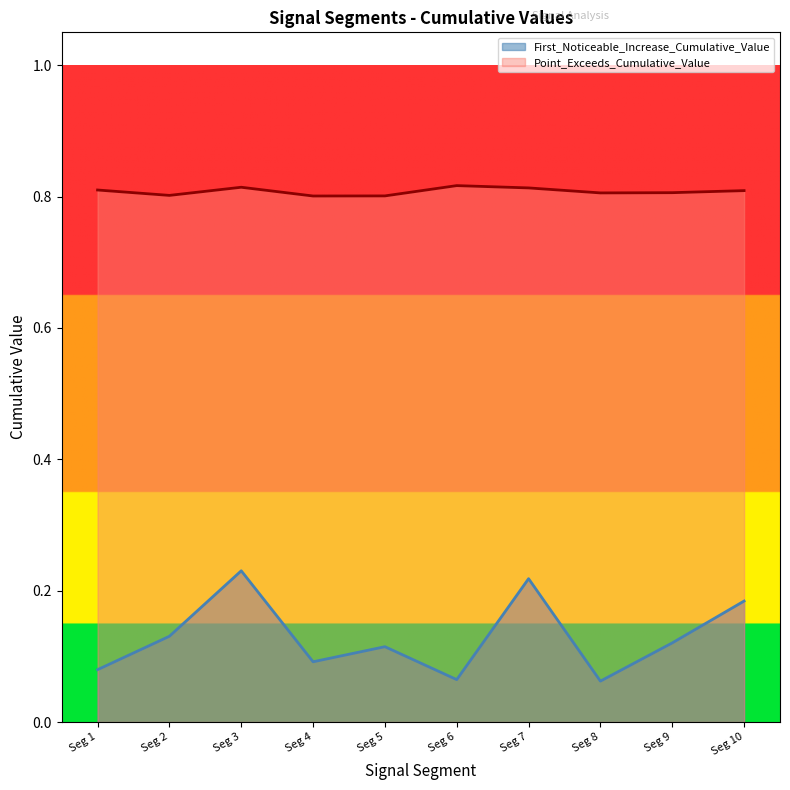

The value of Point_Exceeds_Cumulative_Value at Seg 1 is 1.4. True or false?

False